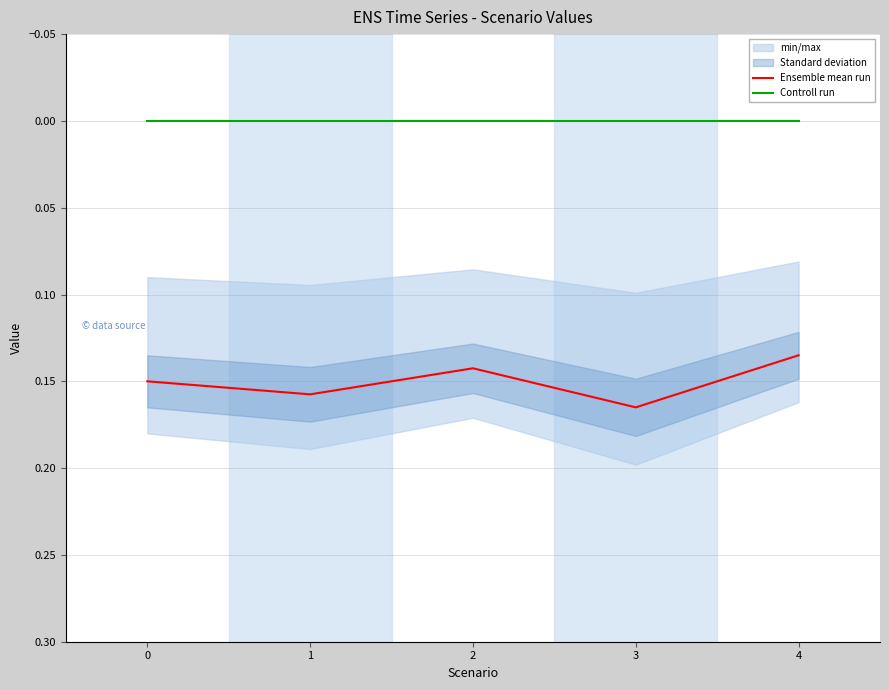

True or false: Controll run and Ensemble mean run intersect in this chart.

False